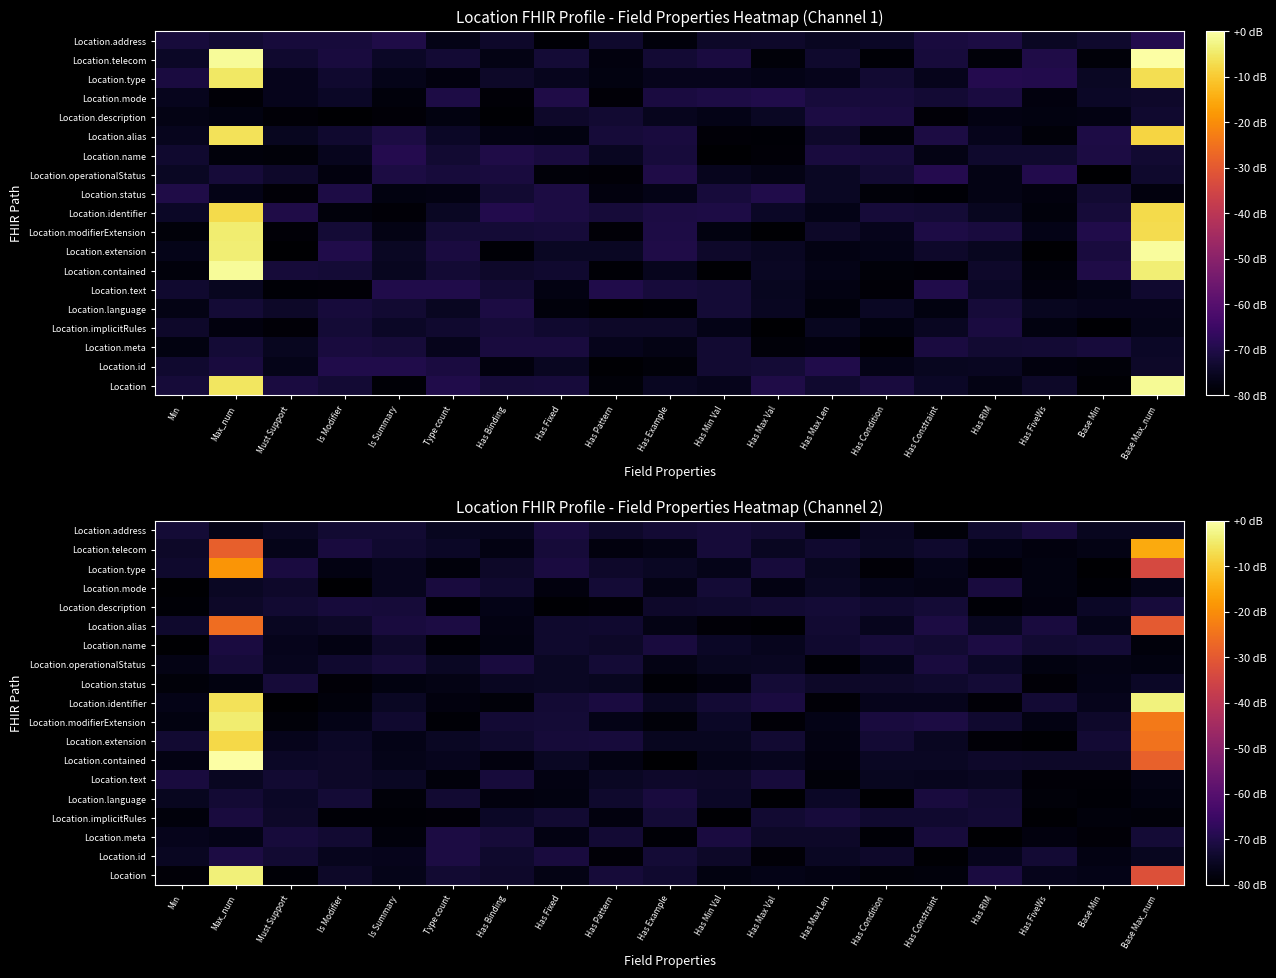

What is the lowest value of the Location.modifierExtension series?

-79.3